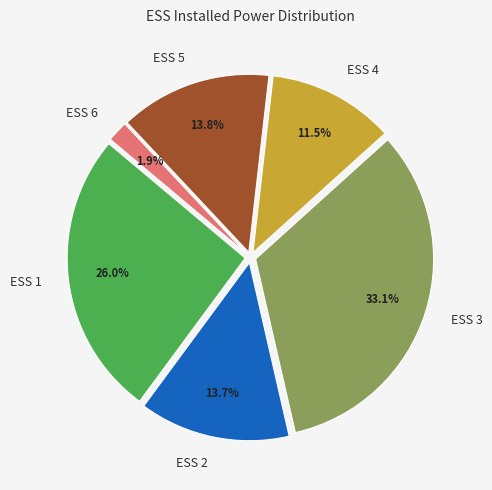

What is the smallest slice in the pie chart?

ESS 6